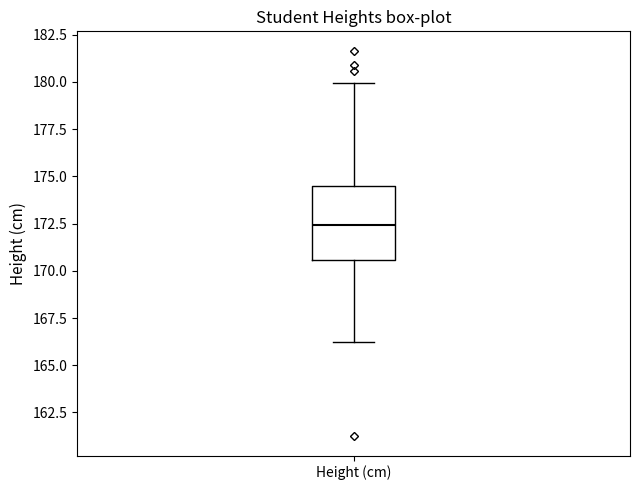

Read this box plot against the y-axis: the position of the median line, the range covered by the box, and the ends of both whiskers. The values are not printed on the chart, so give them approximately, as read against the axis.

median 172.5, box 170.5 to 174.5, whiskers 166.0 to 180.0